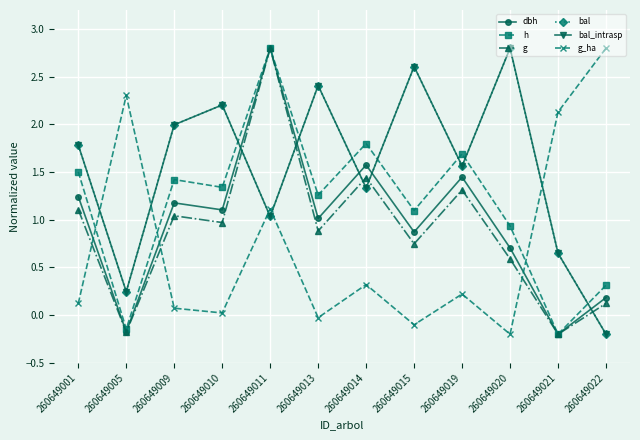

What is the sum of all h values?

13.8